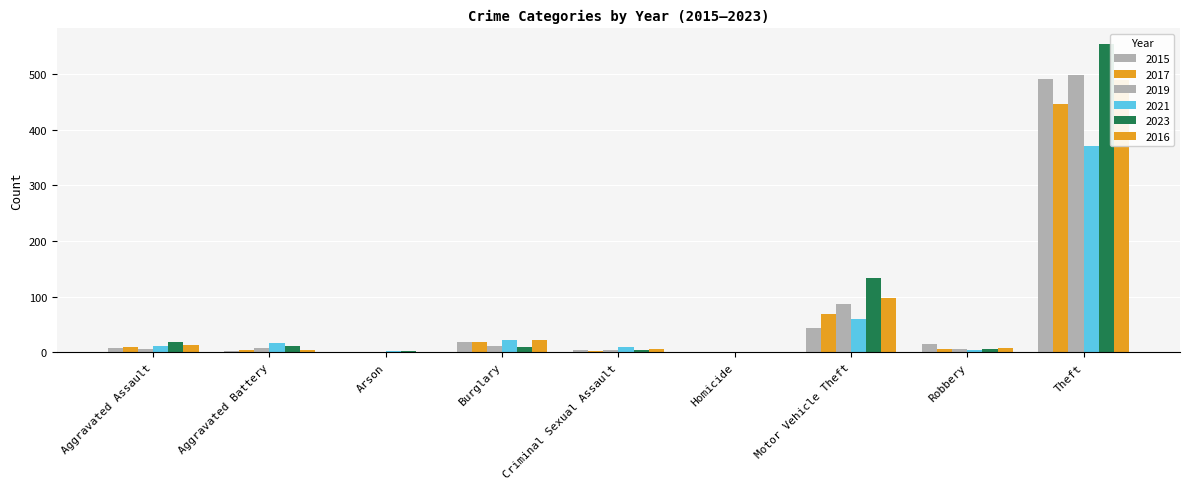

Is the value of 2016 at Arson greater than the value of 2017 at Robbery?

No